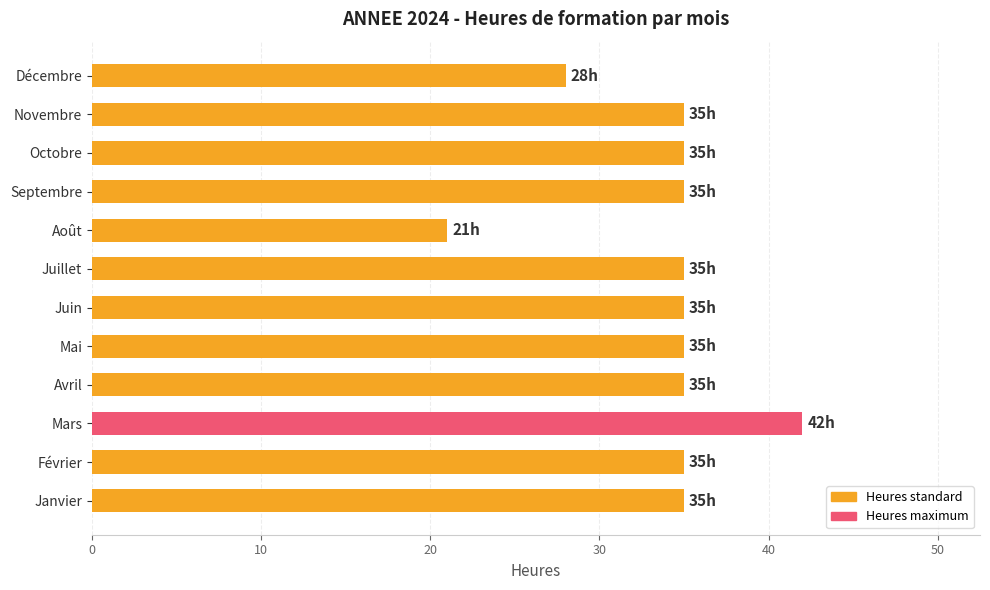

True or false: the data shows 28 at Décembre.

True